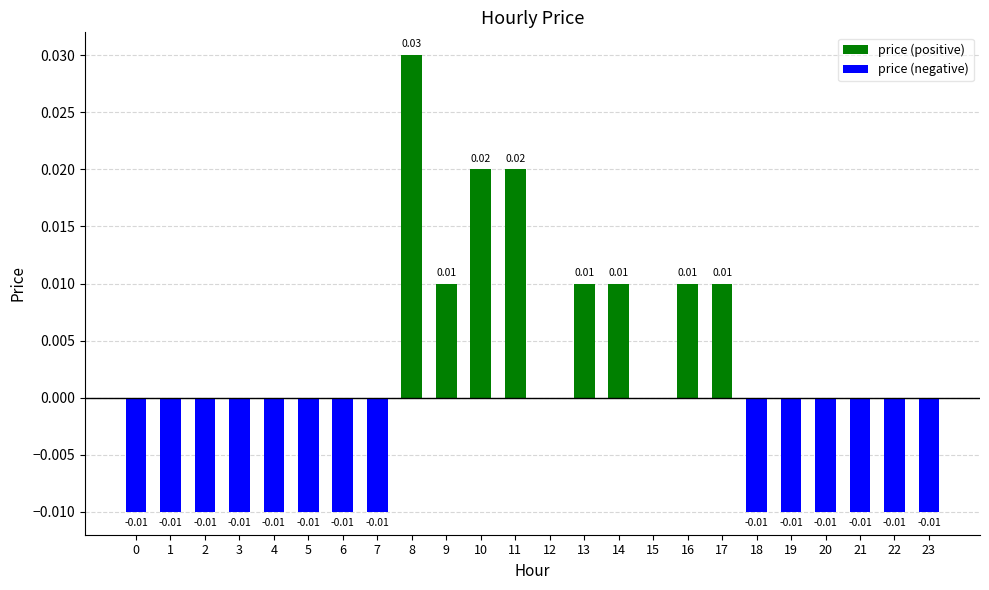

Which series changed the most between 14 and 18?

price (positive)